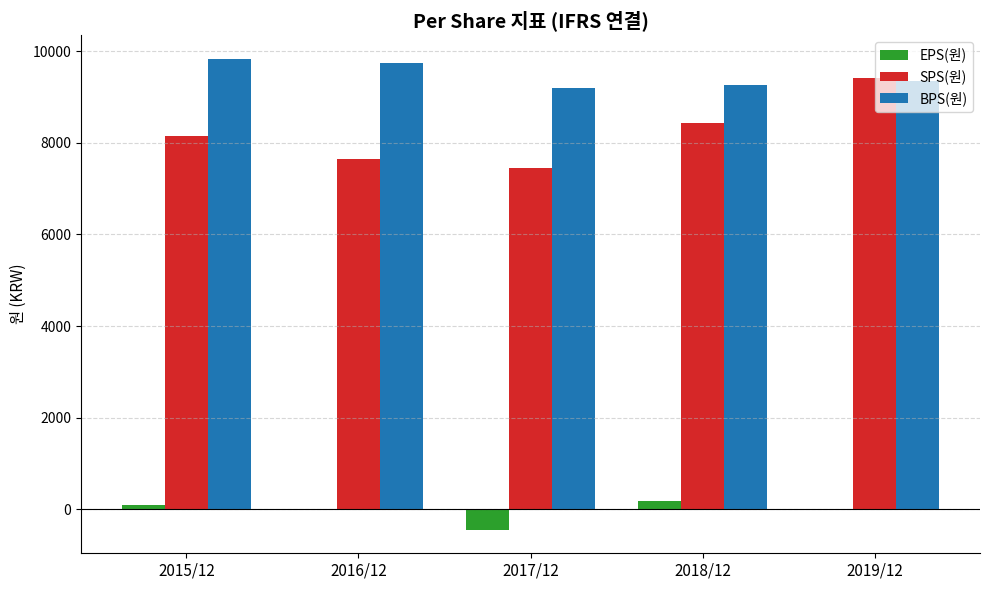

Which series changed the most between 2016/12 and 2019/12?

SPS(원)